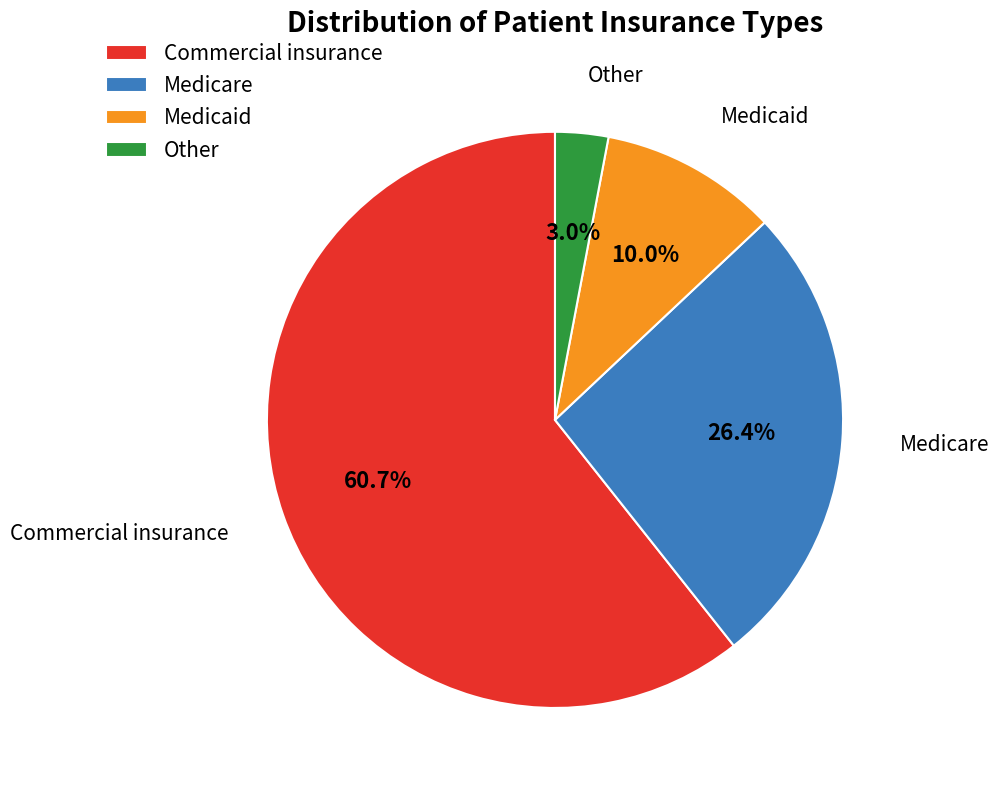

Combined, what portion of the pie is Commercial insurance and Medicare?

87.0%